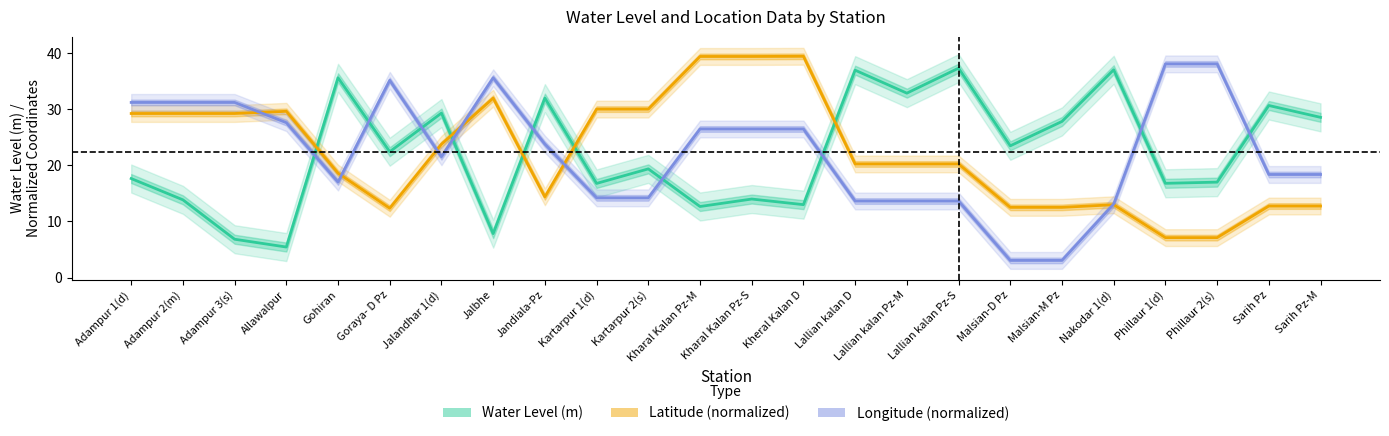

Does the chart display data point markers on the line(s)?

No